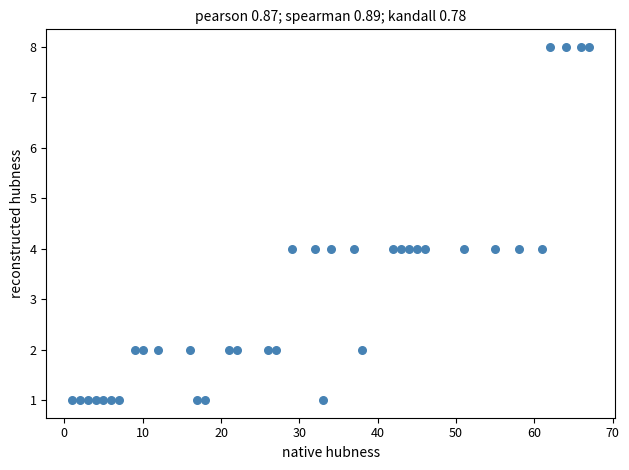

What is the range of X values (max minus min)?

66